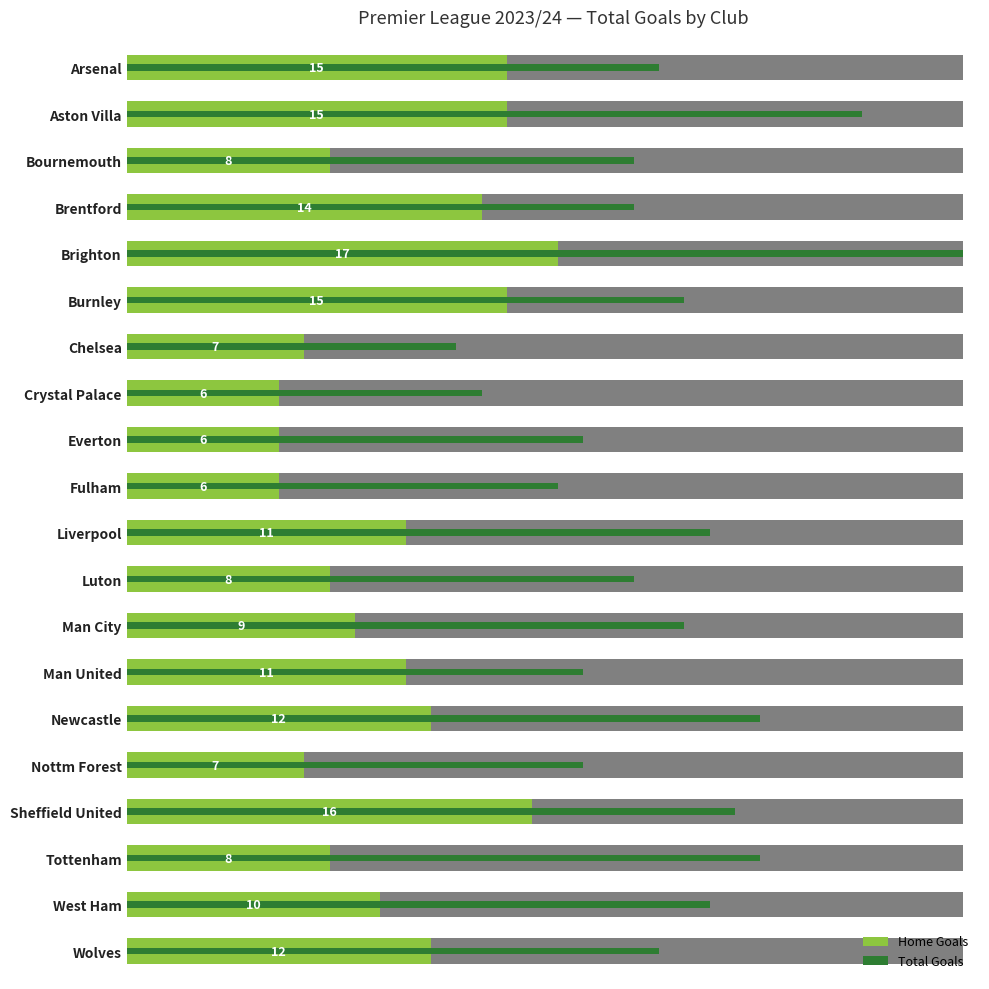

What value does the Total Goals series have at Chelsea, to the nearest 5?

15